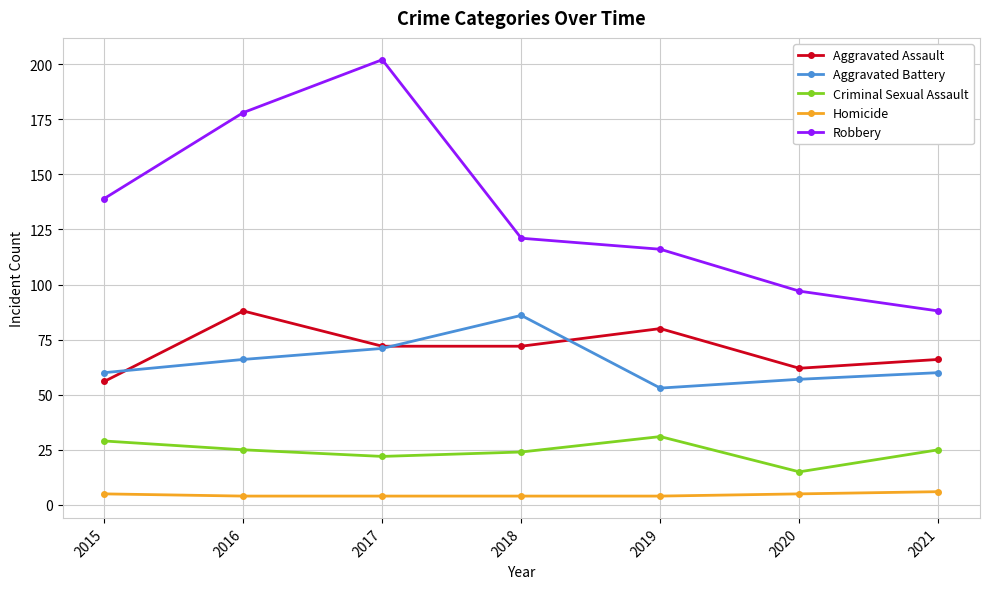

At which category is the sum across all series the highest?

2017